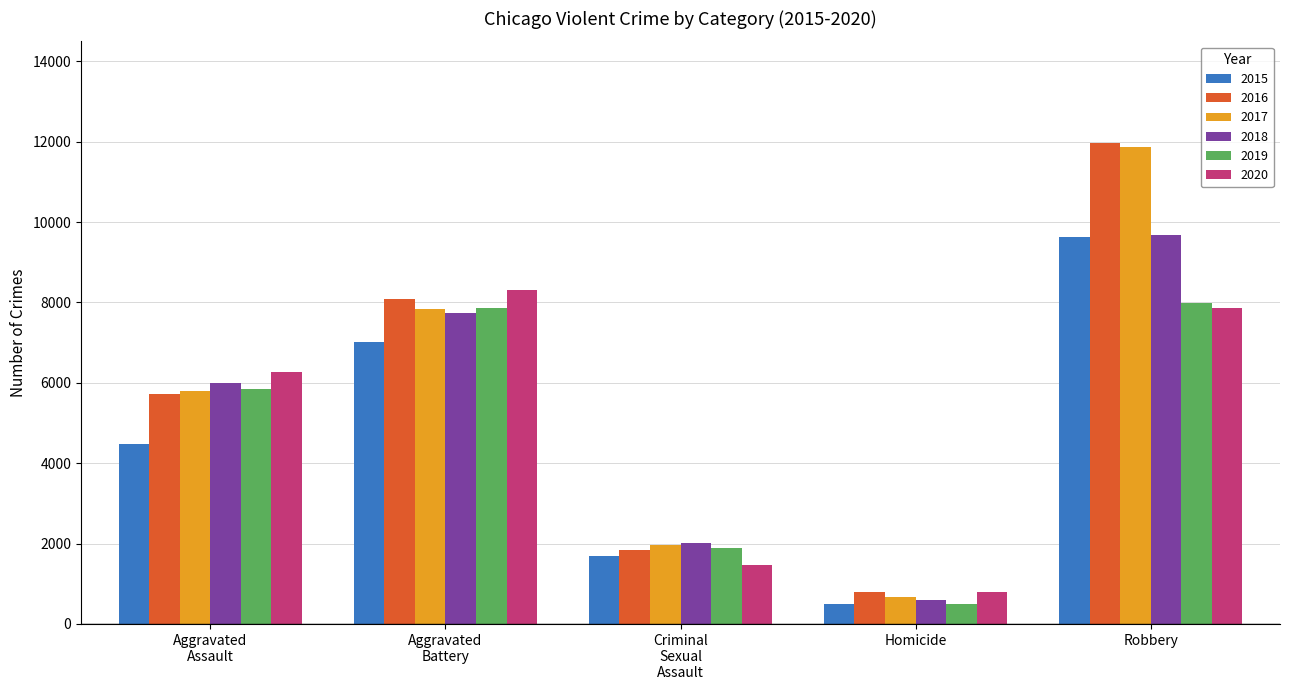

What is the value of the 2019 bar at the 4th from the left?

498